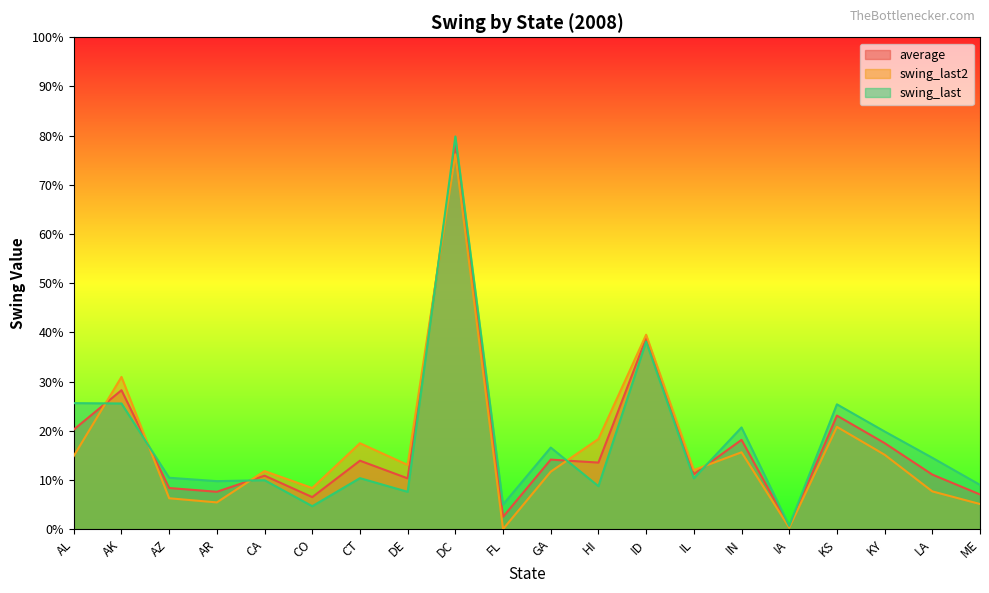

At how many categories does at least one series exceed 0?

20